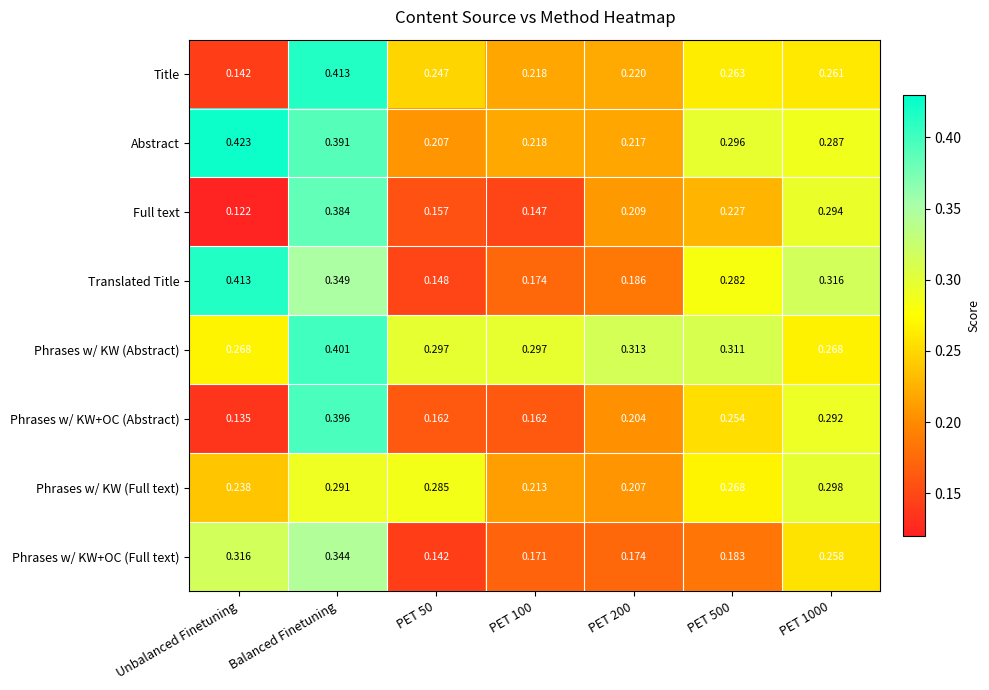

Which category has the highest value in the Phrases w/ KW+OC (Abstract) series?

Balanced Finetuning